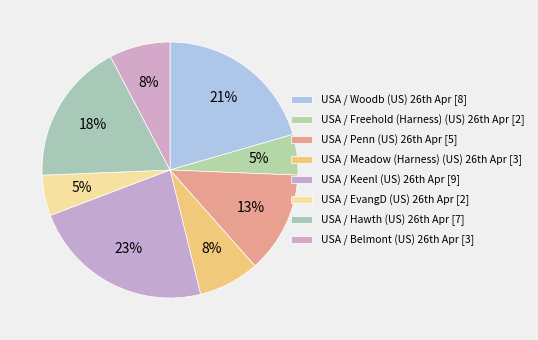

How many slices are in this pie chart?

8